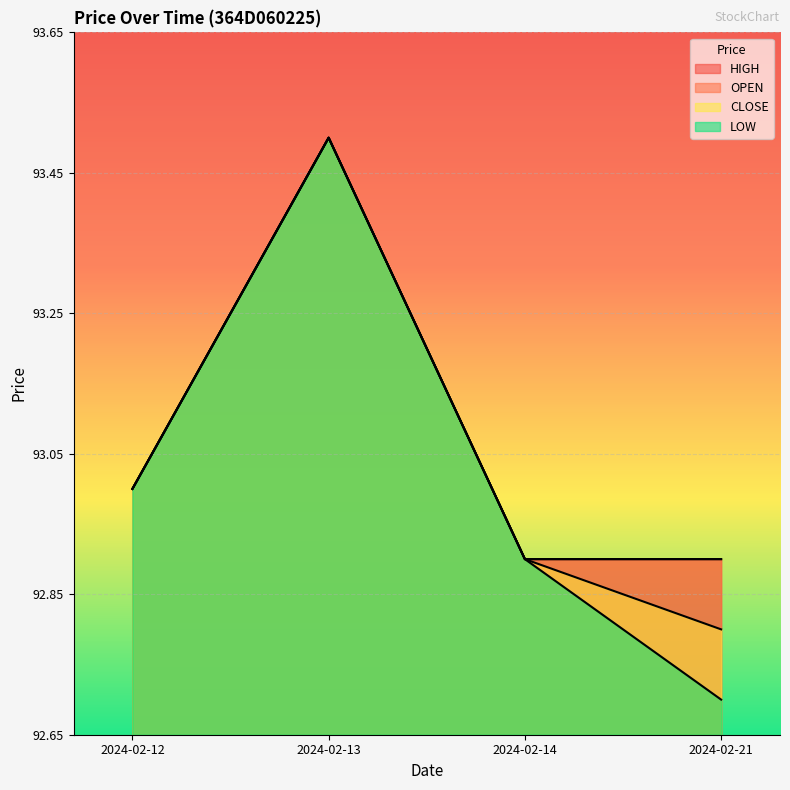

Which category has the highest value across all series?

2024-02-13